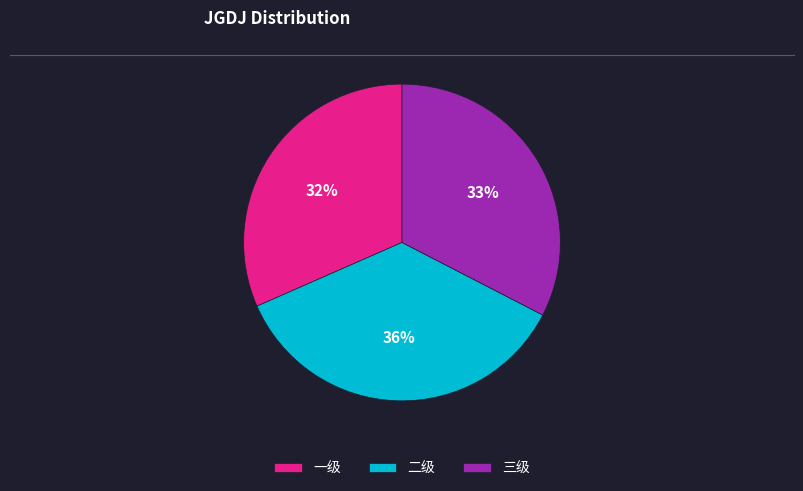

What percentage is the 二级 slice, to the nearest percent?

36%